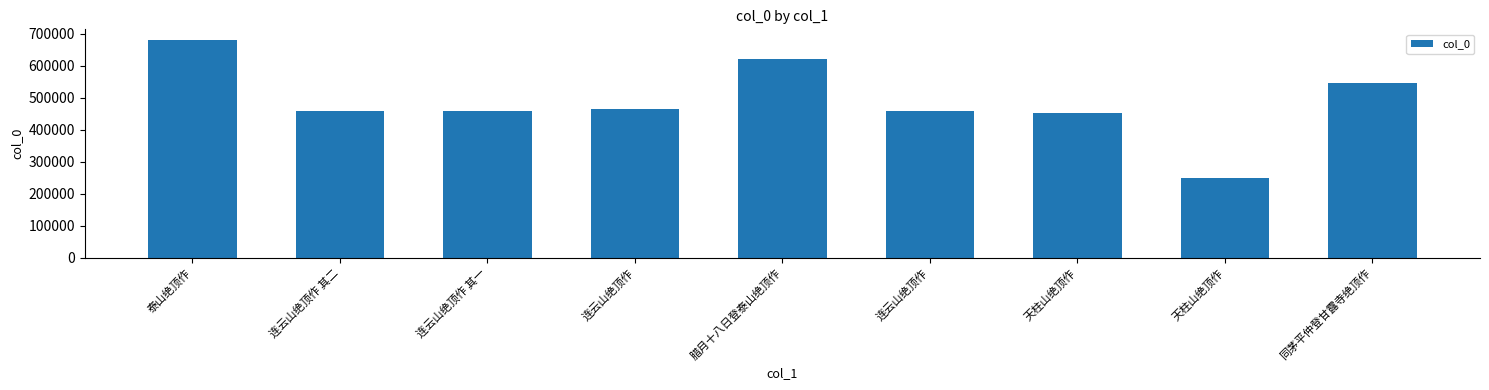

How many data points does each series have?

9